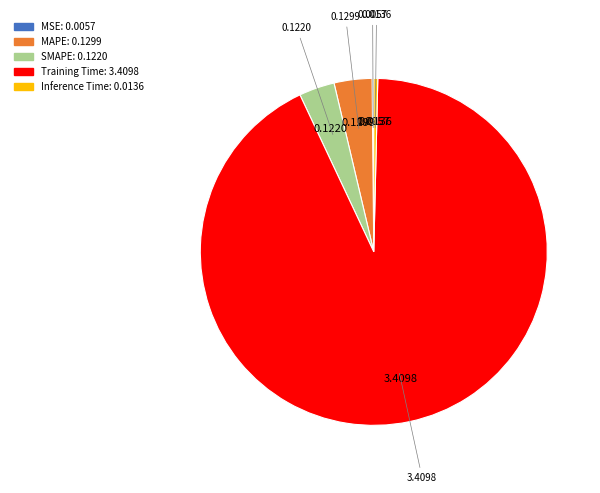

Which slice is the largest?

Training Time